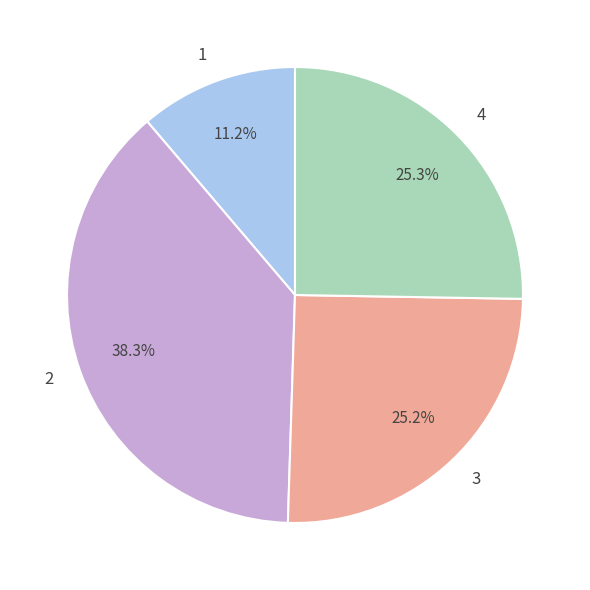

How many slices are in this pie chart?

4